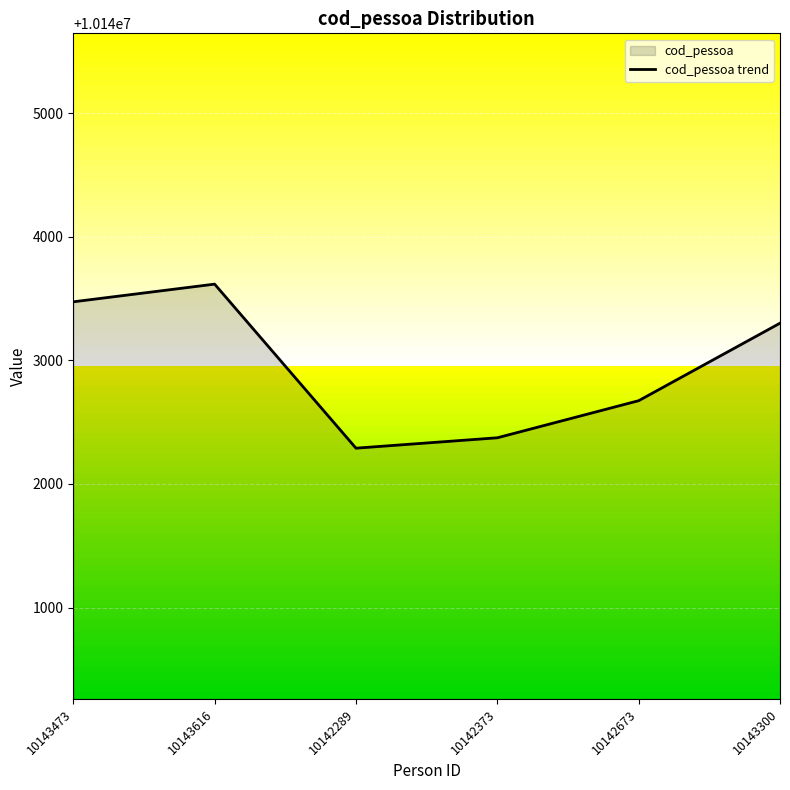

What is the difference between the values at 10142673 and 10142373?

300